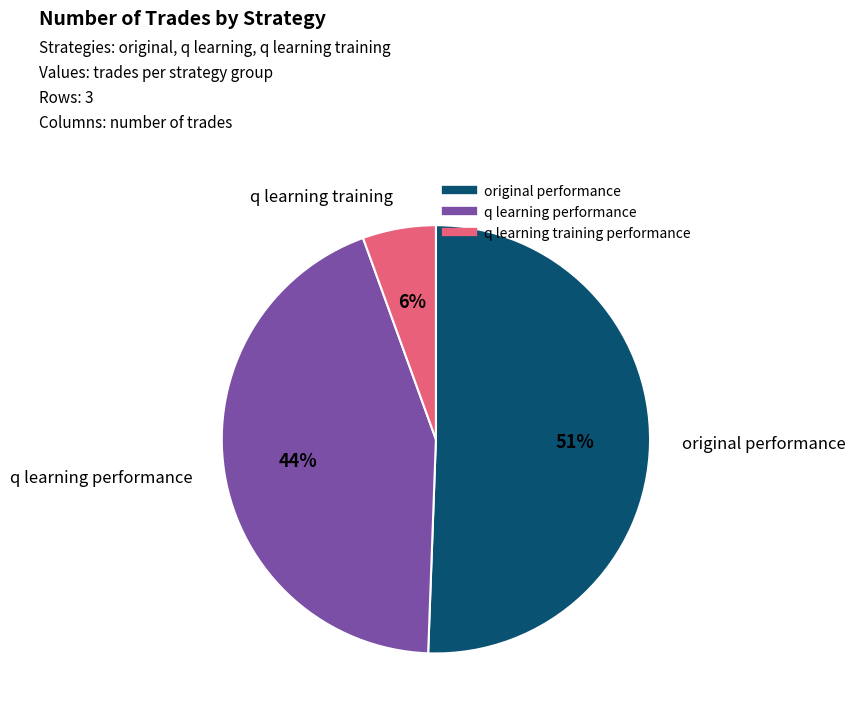

To the nearest percent, what is the difference between the largest and smallest slice percentages?

45%